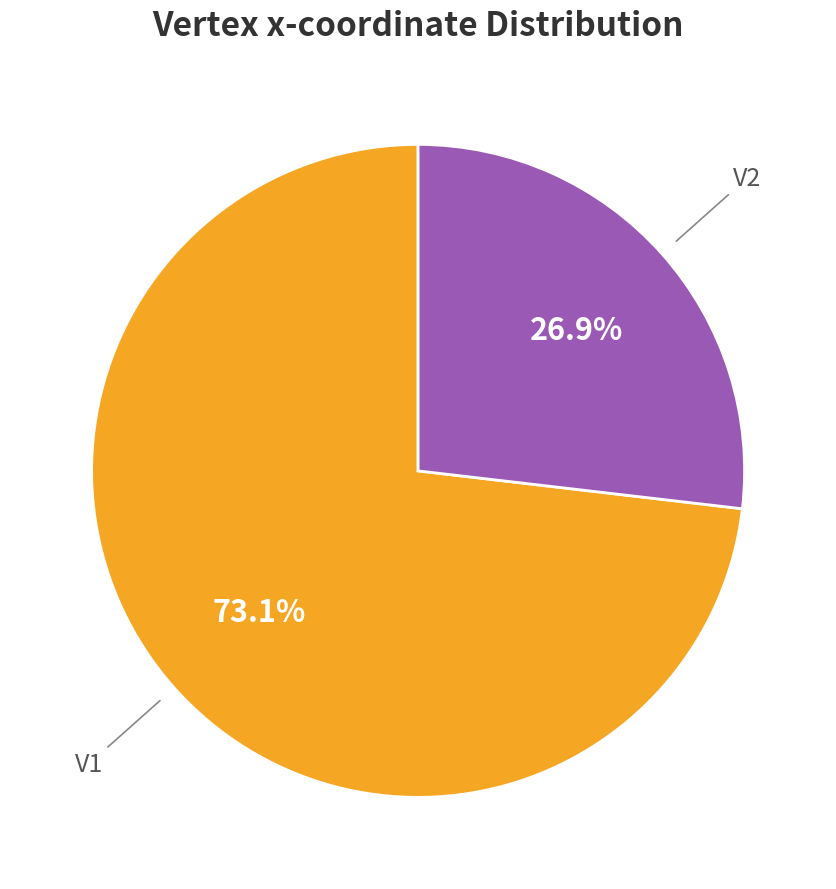

Between V2 and V1, which is larger?

V1